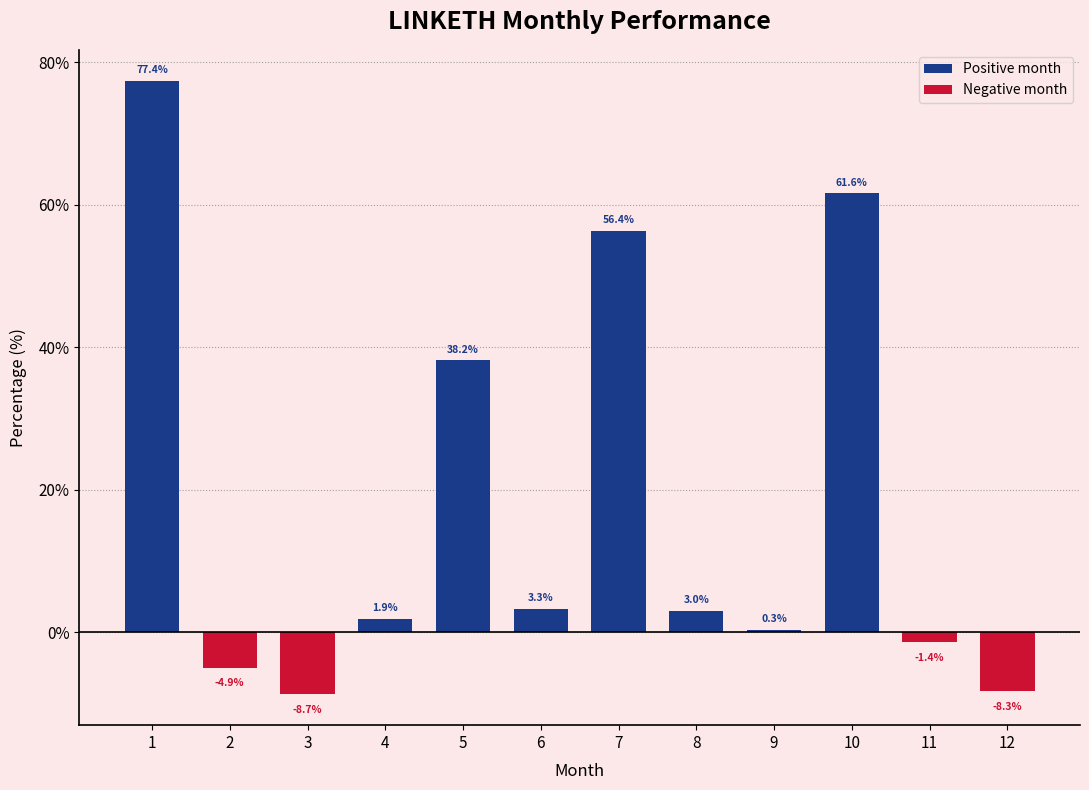

The chart shows a value of 13.3 at 10. True or false?

False